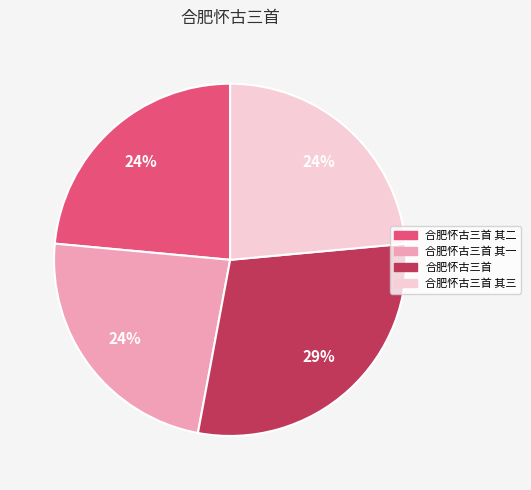

Is there any slice that represents more than half of the pie?

No